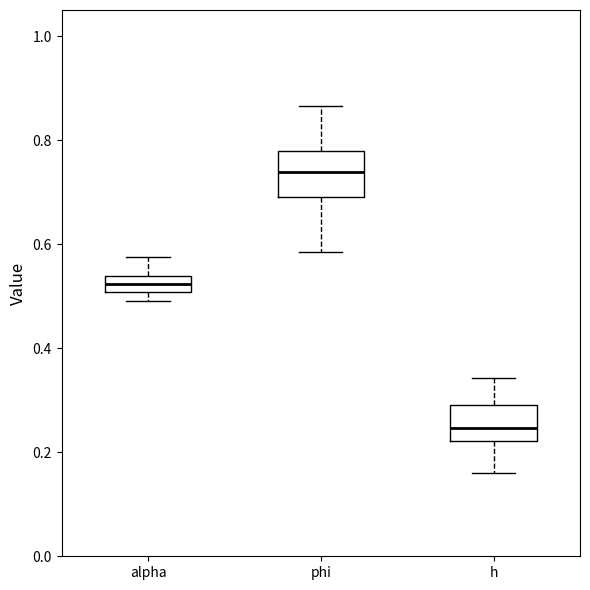

Which box's median line is the lowest?

h